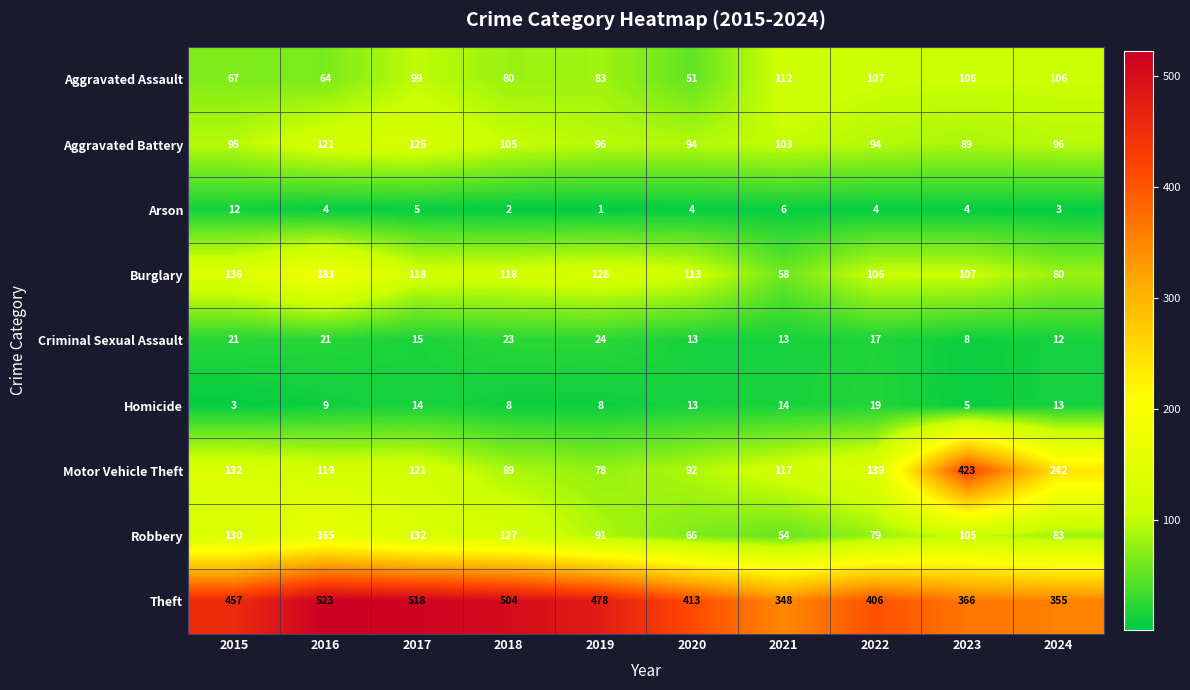

What is the difference between the second highest and second lowest values in the Robbery series?

66